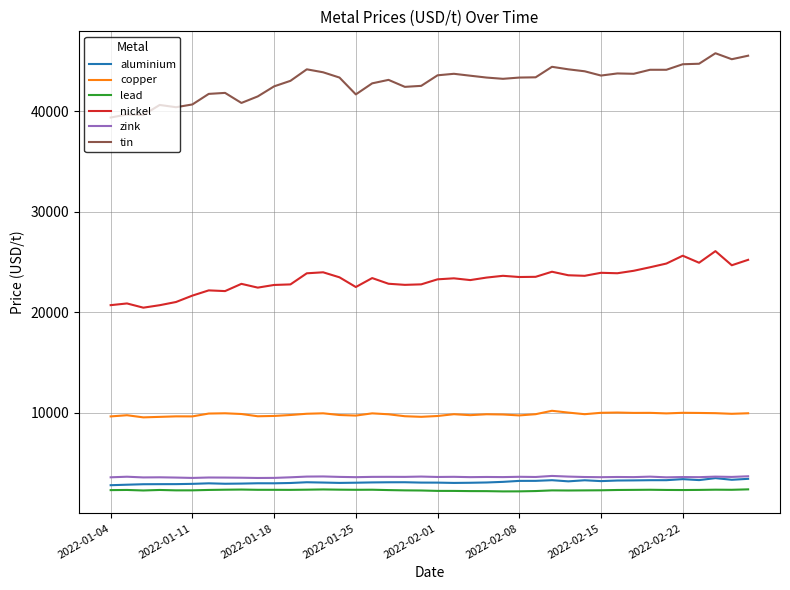

True or false: nickel and zink intersect in this chart.

False